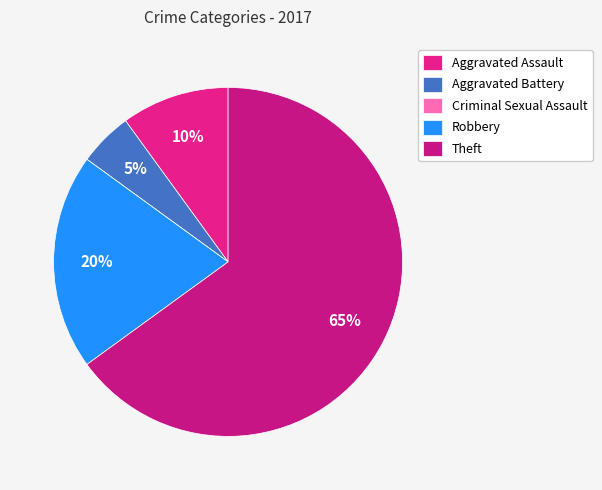

Which category has the smallest portion of the pie?

Criminal Sexual Assault